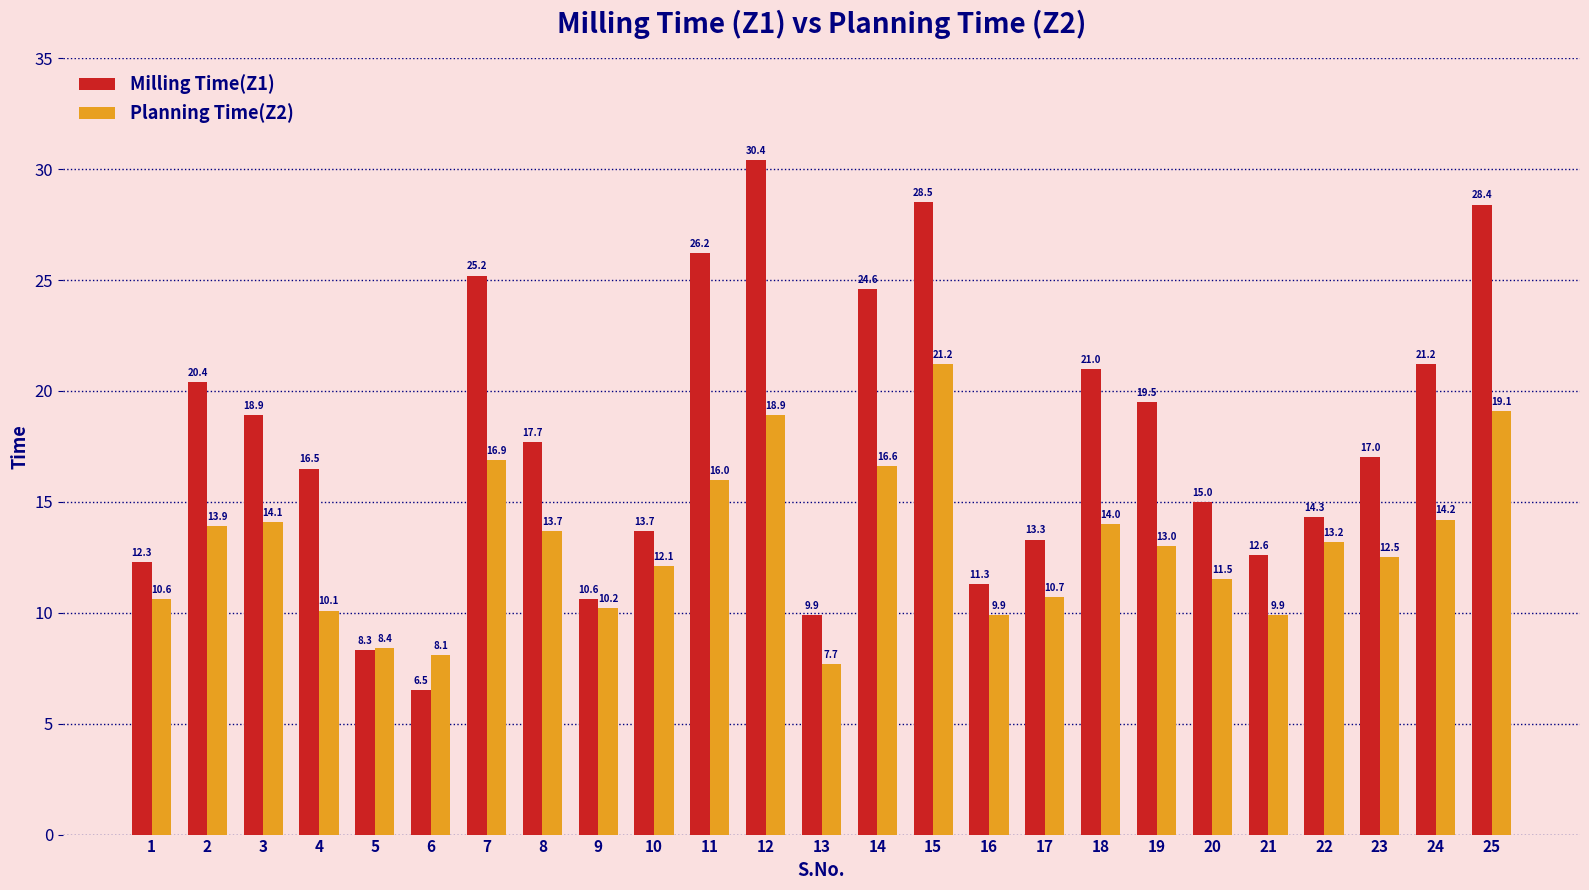

Which category has the highest value in the Milling Time(Z1) series?

12